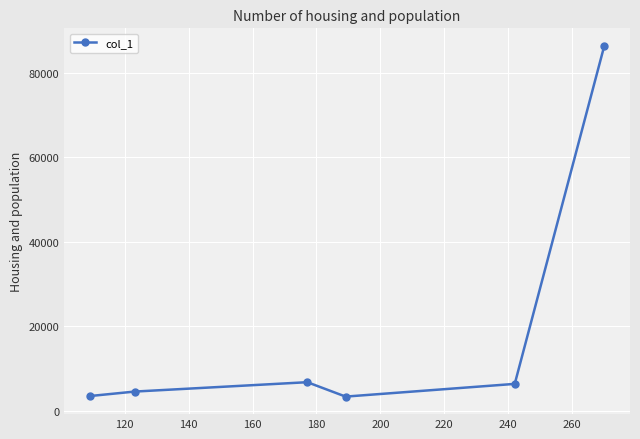

What is the maximum value shown in the chart?

86334.9